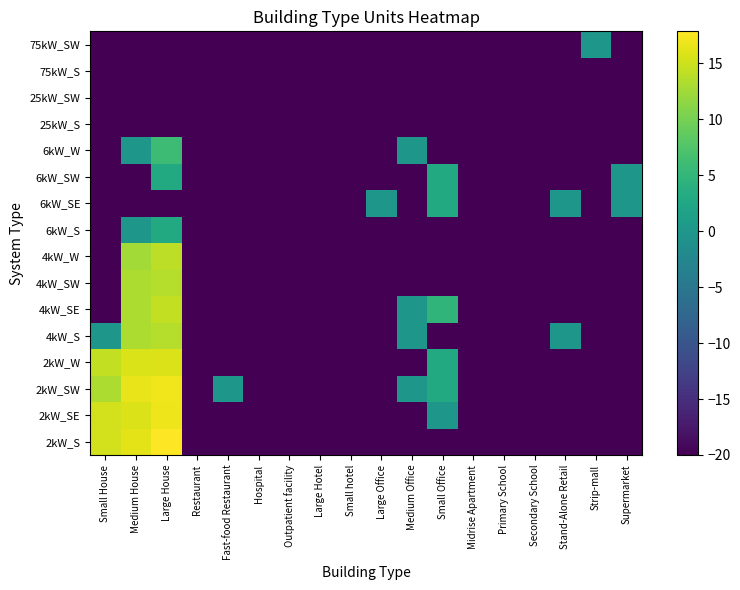

Rank the series at Medium House from lowest to highest value.

6kW_SE, 6kW_SW, 25kW_S, 25kW_SW, 75kW_S, 75kW_SW, 6kW_S, 6kW_W, 4kW_W, 4kW_S, 4kW_SE, 4kW_SW, 2kW_W, 2kW_SE, 2kW_S, 2kW_SW